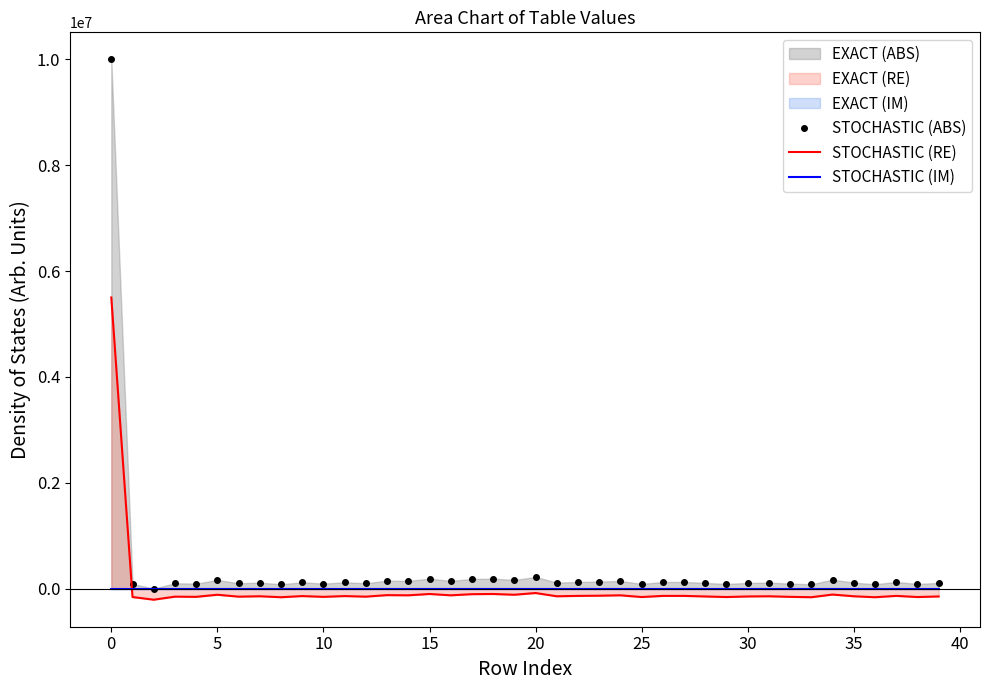

True or false: STOCHASTIC (IM) and STOCHASTIC (ABS) cross at least once.

False